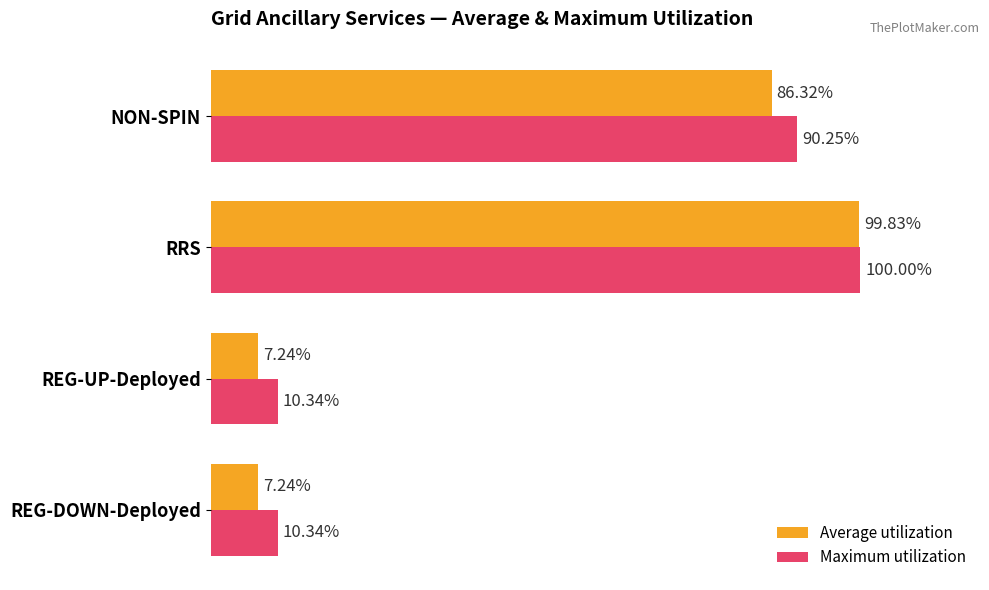

What are all the series names shown in the legend?

Average utilization, Maximum utilization